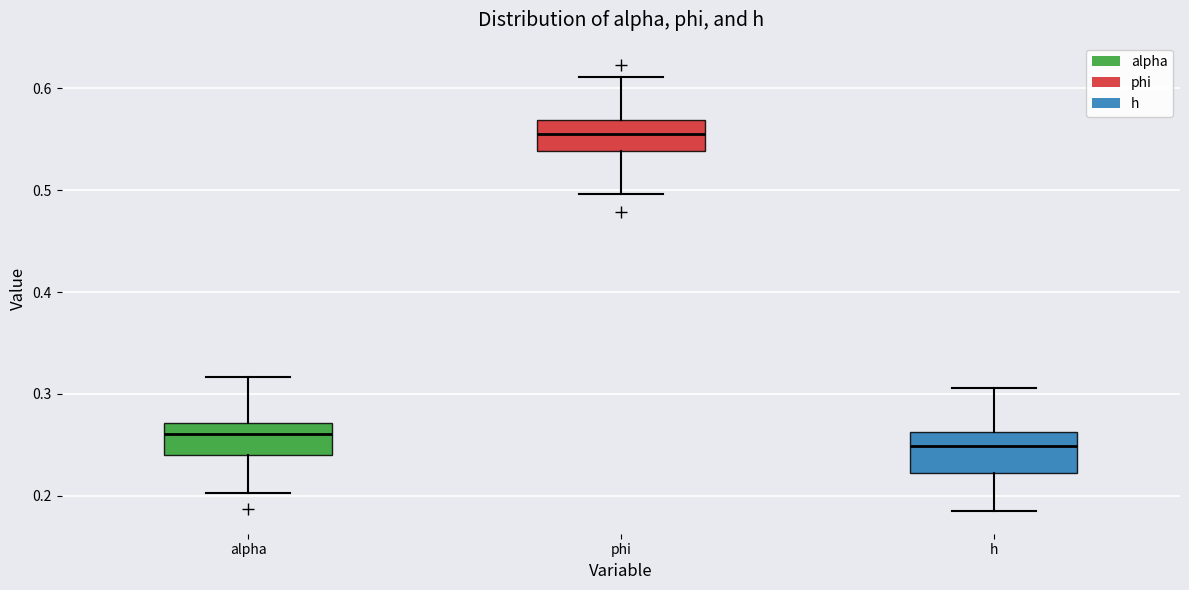

Reading left to right, read every box against the y-axis: the position of its median line, the range the box covers, and the ends of its whiskers. The values are not printed on the chart, so give them approximately, as read against the axis.

alpha: median 0.26, box 0.24 to 0.27, whiskers 0.20 to 0.32
phi: median 0.55, box 0.54 to 0.57, whiskers 0.50 to 0.61
h: median 0.25, box 0.22 to 0.26, whiskers 0.18 to 0.31